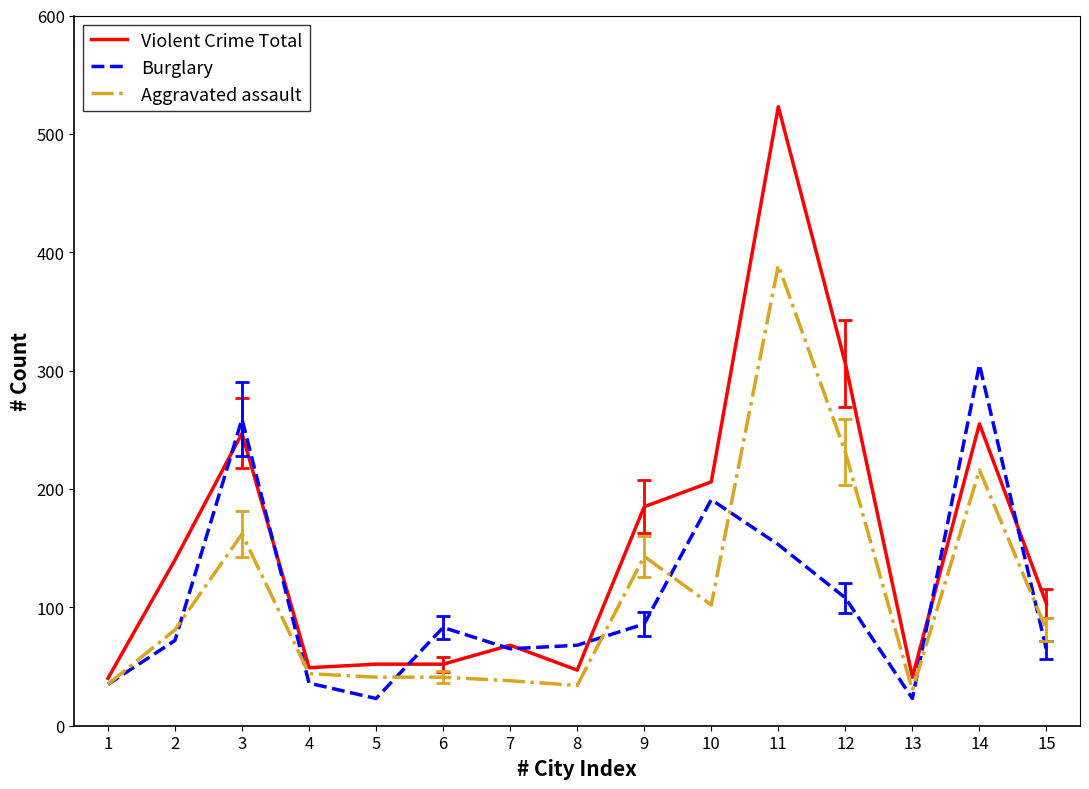

True or false: Violent Crime Total has more than 0 points higher than both neighbors.

True